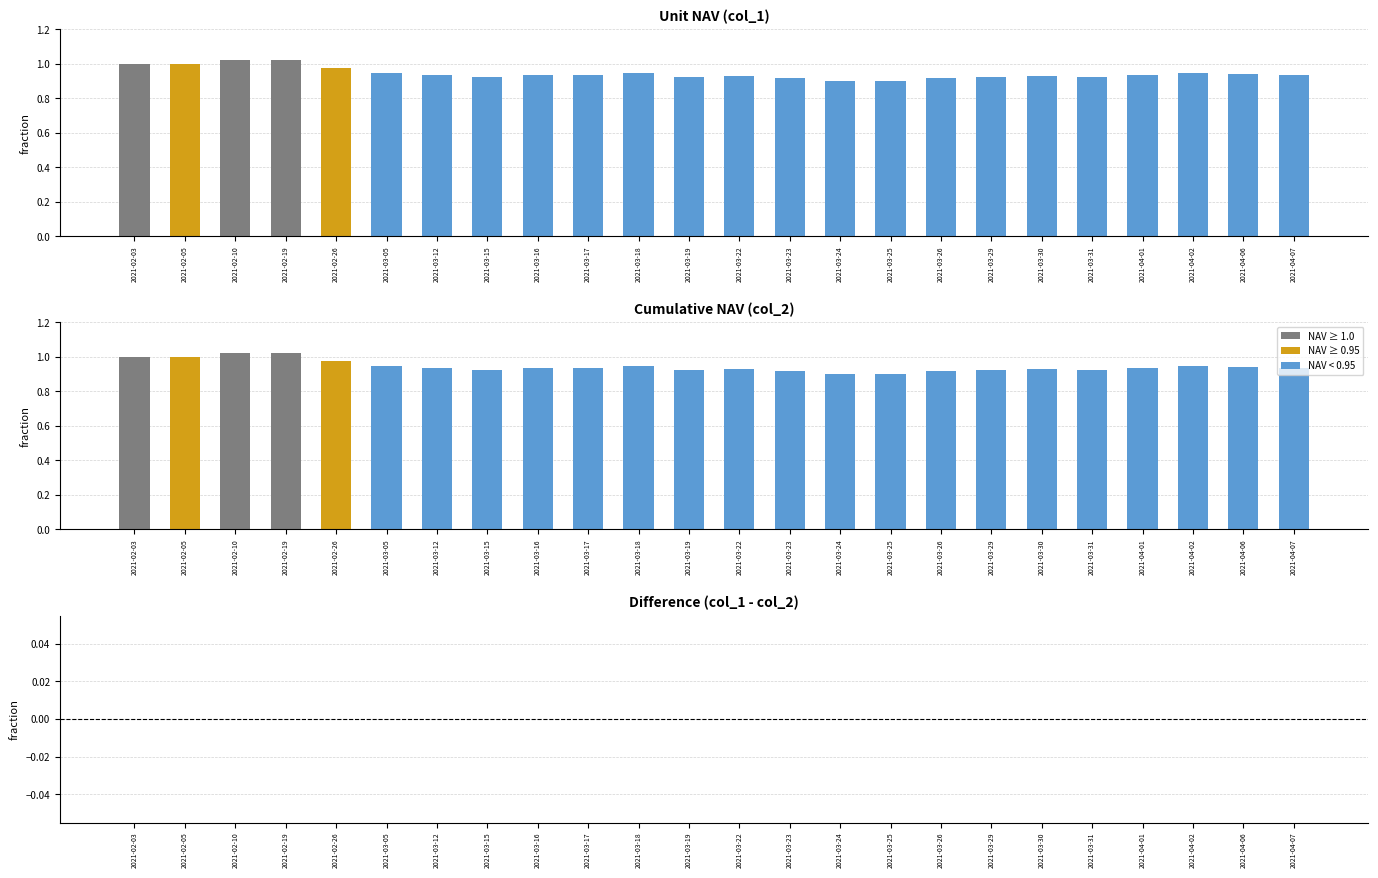

Between 2021-03-22 and 2021-03-29, which series saw the biggest shift?

col_1